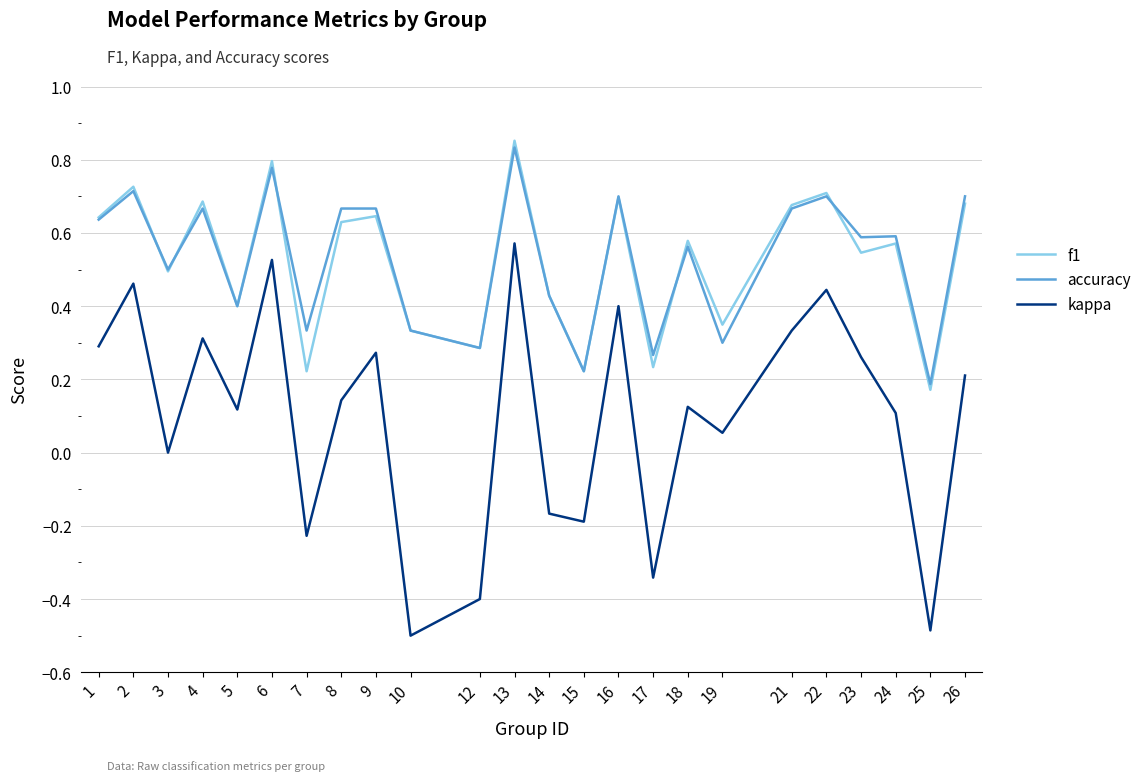

Is it true that accuracy equals 1.0 at 16?

False